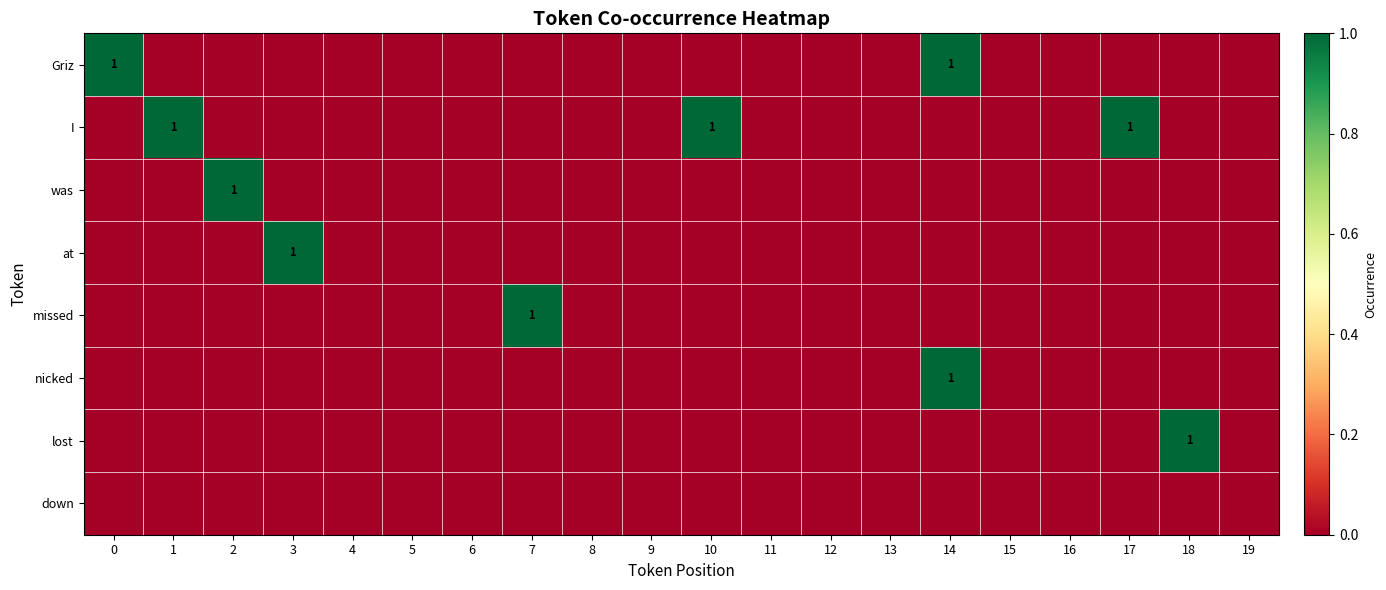

The value of lost at 15 is -1. True or false?

False